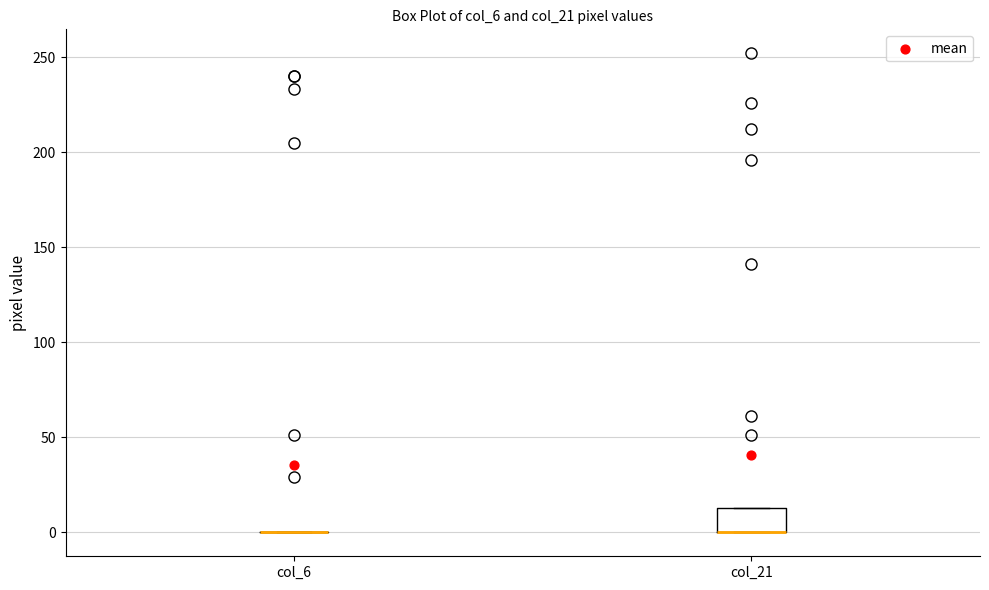

Which box is the tallest, from its lower edge to its upper edge?

col_21